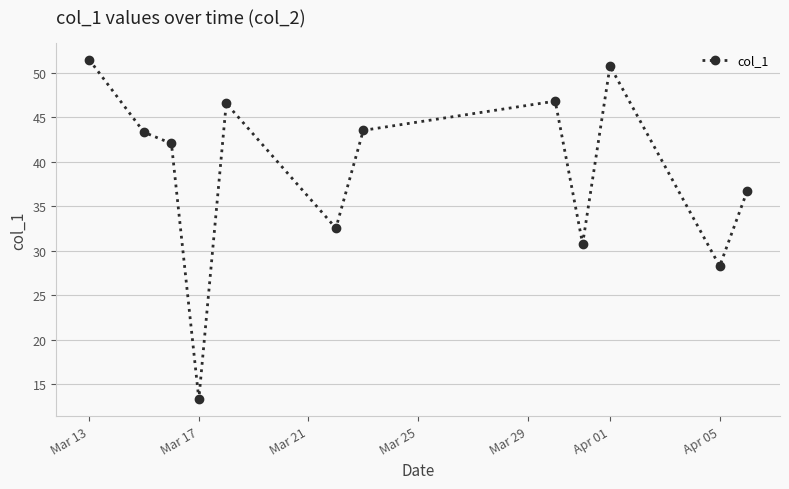

What is the value of the 5th point from the left?

46.5